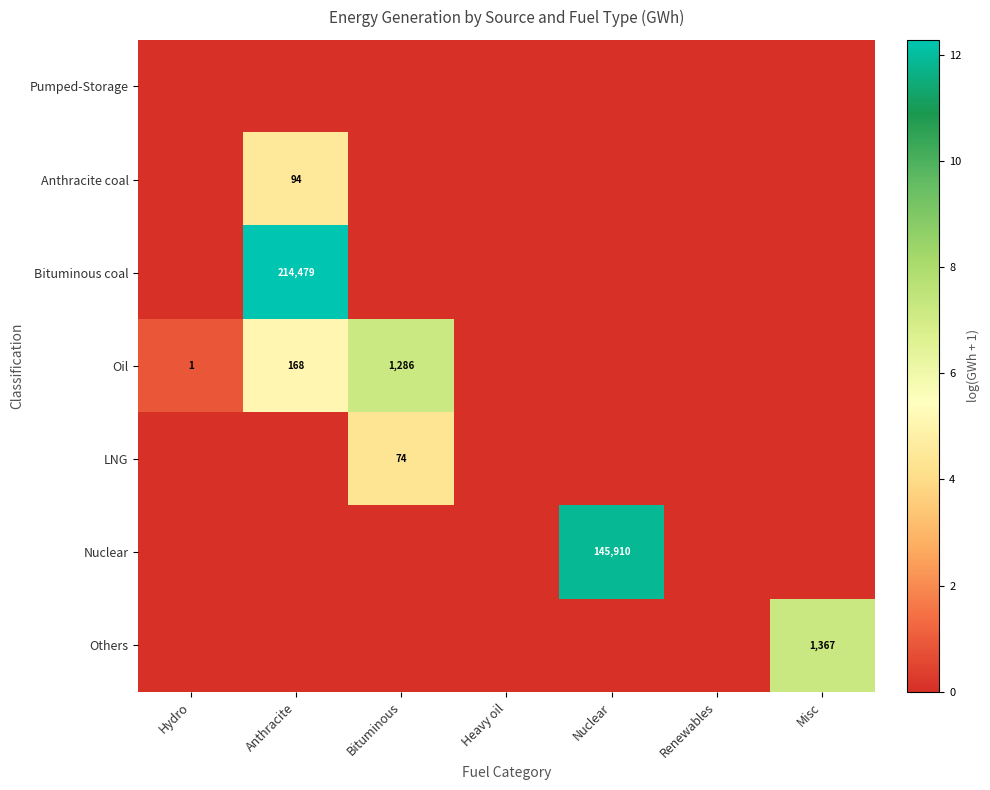

At how many categories does at least one series exceed 4?

4